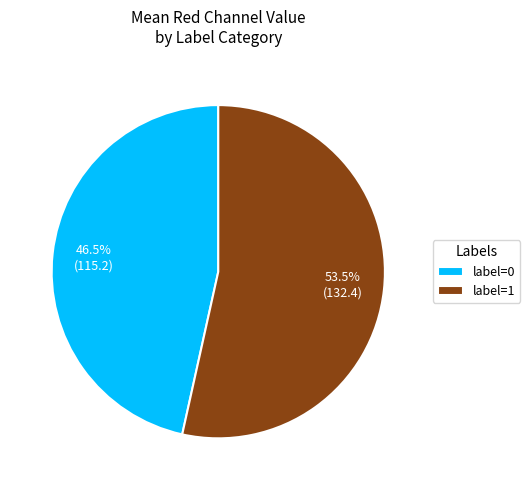

What is the largest slice in the pie chart?

label=1